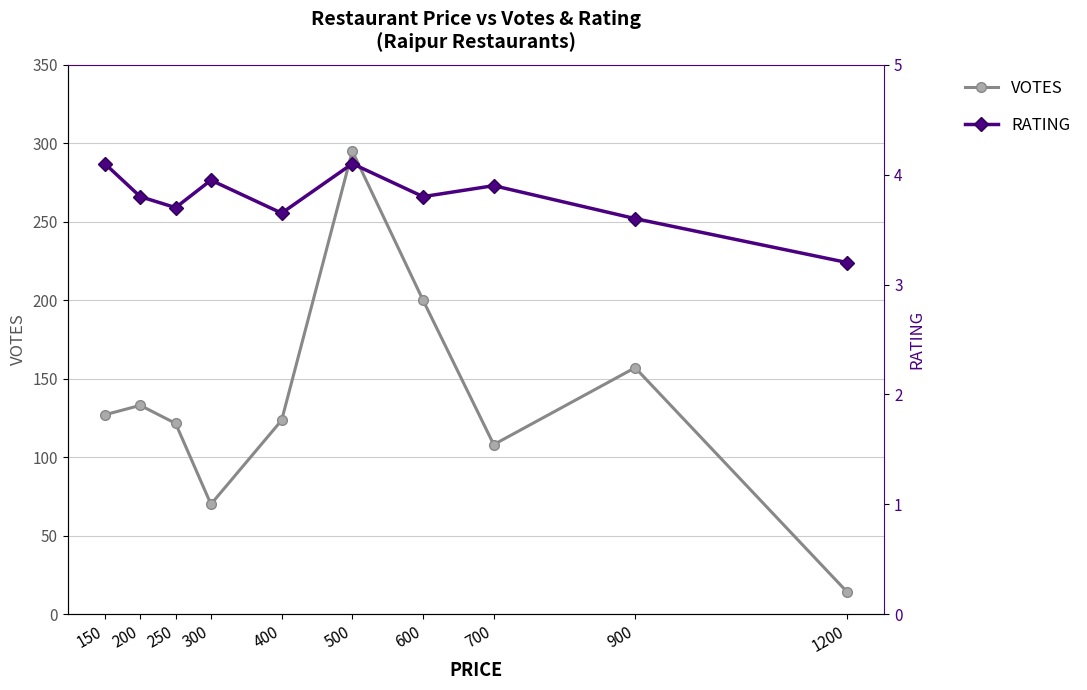

How many values in the VOTES series exceed 127?

4